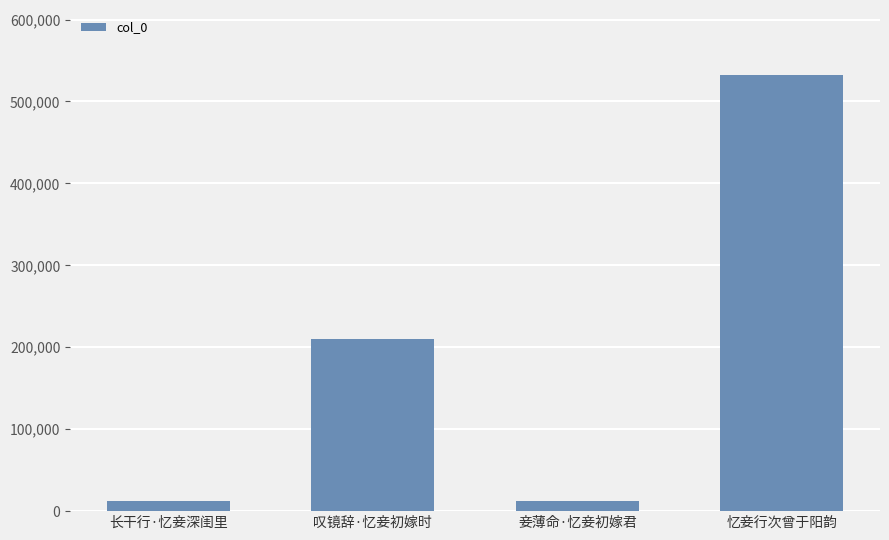

What is the label of the 3rd bar from the left?

妾薄命·忆妾初嫁君